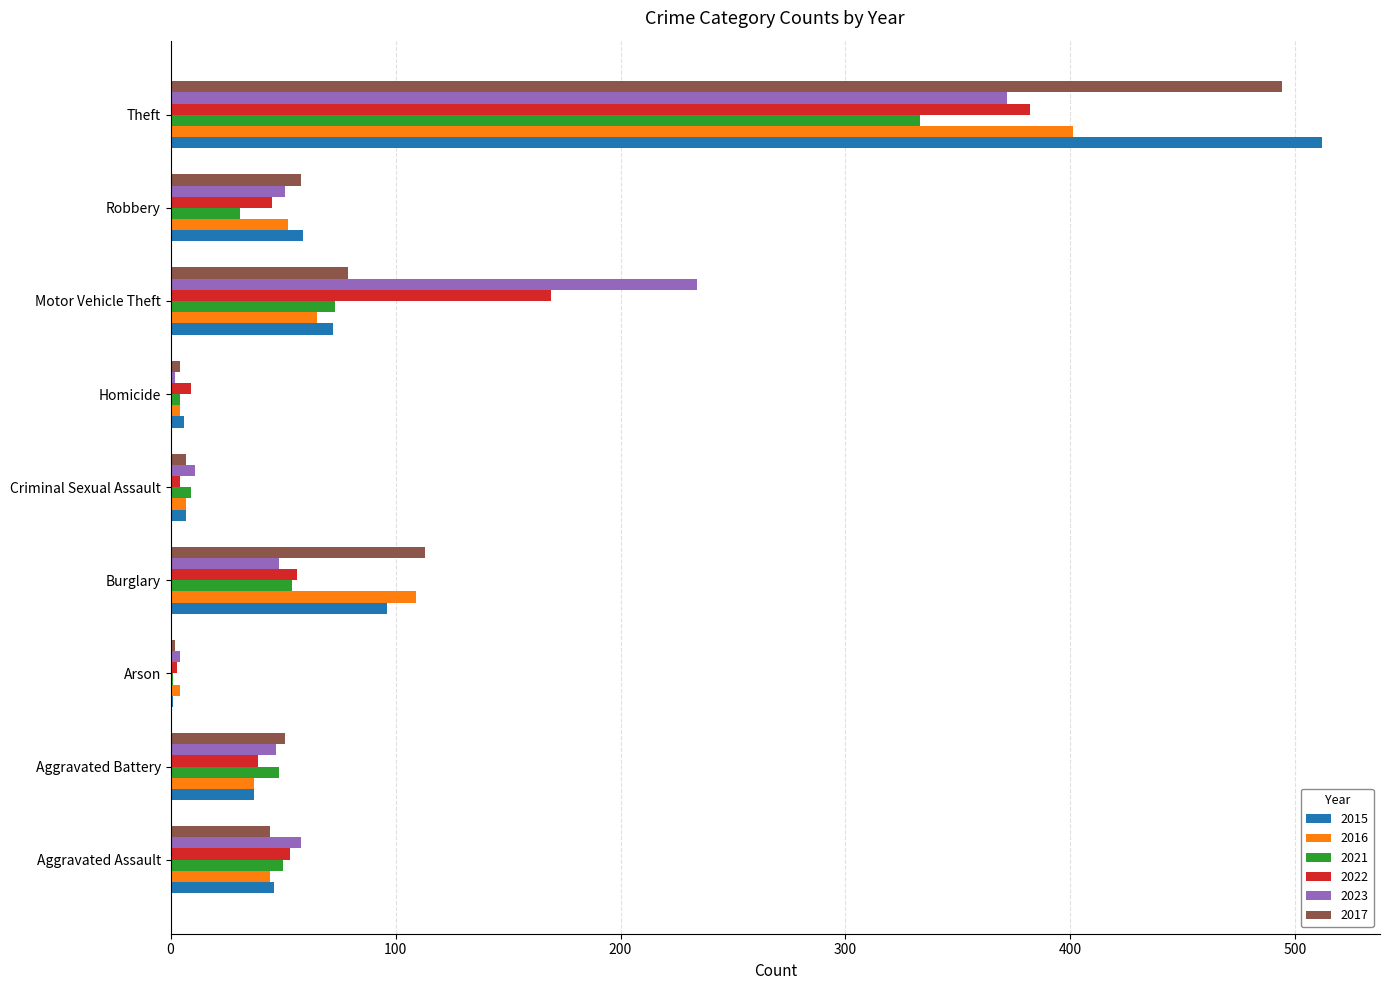

At which category is the sum across all series the highest?

Theft